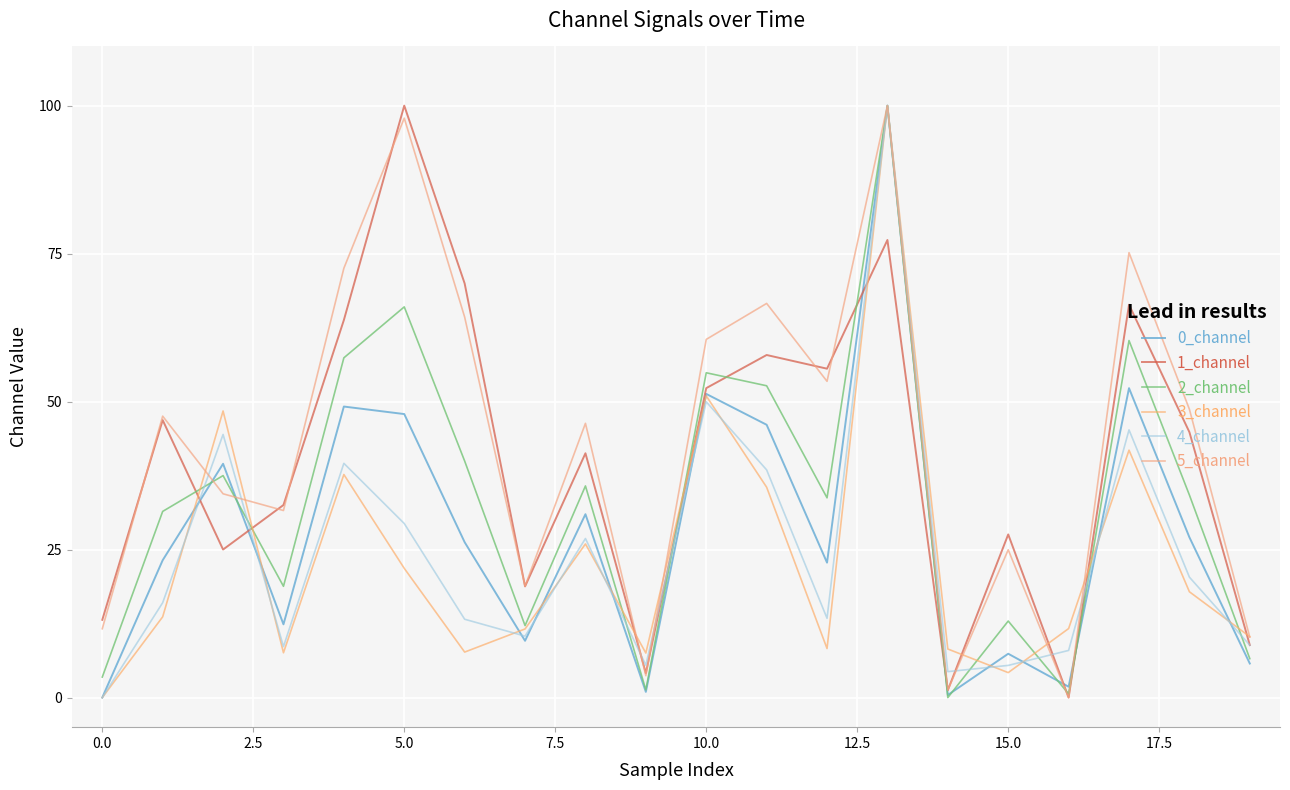

How many lines are shown in the chart?

6